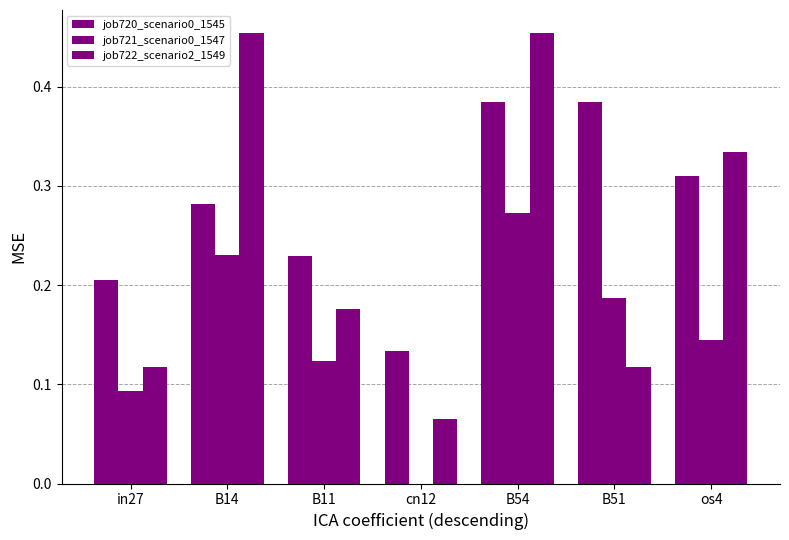

At how many categories does at least one series exceed 0?

7